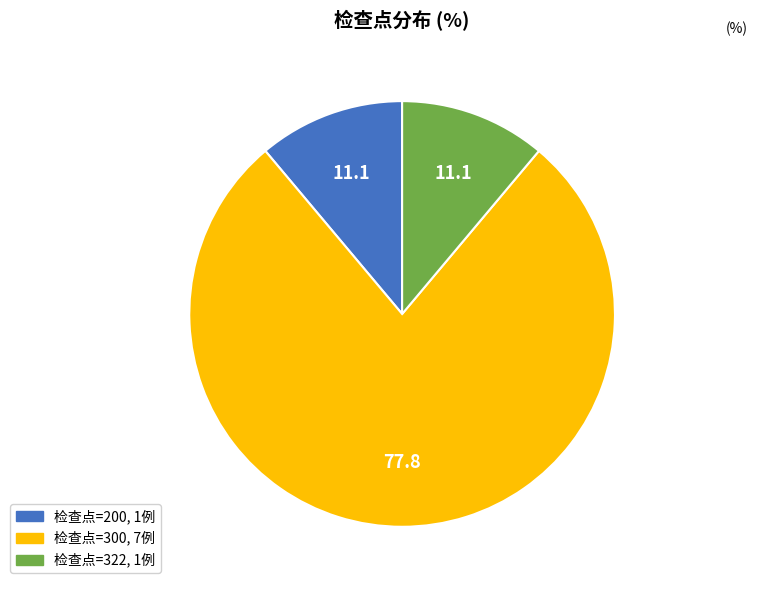

Is there any slice that represents more than half of the pie?

Yes